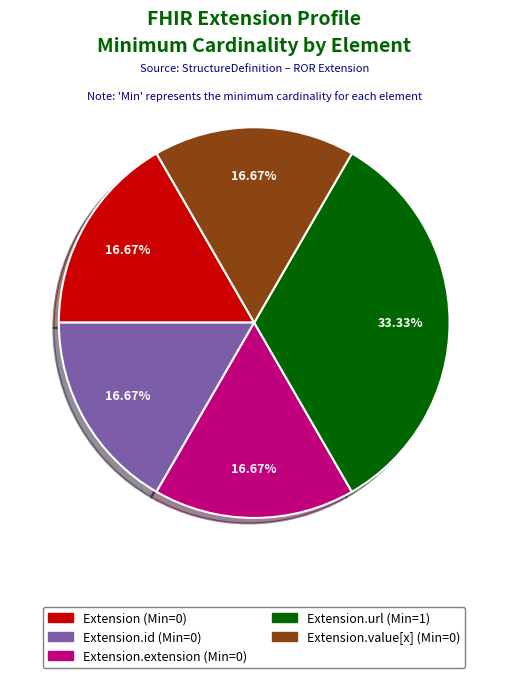

How many segments does this pie chart have?

5